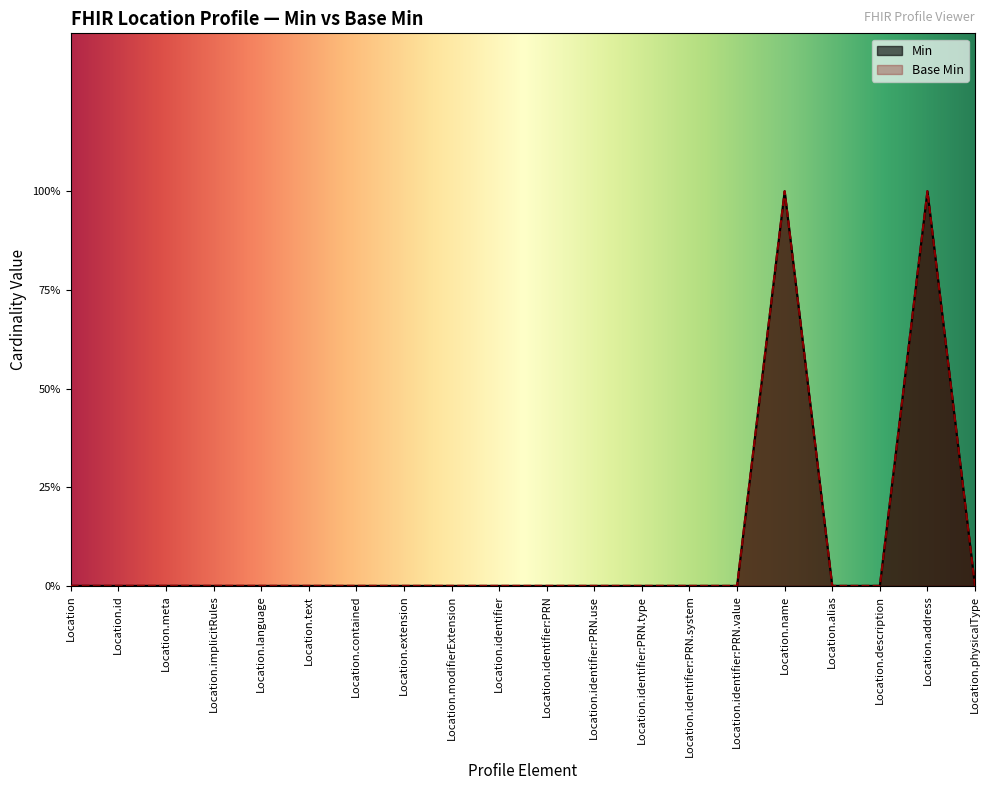

What position from the left is Location.contained?

7